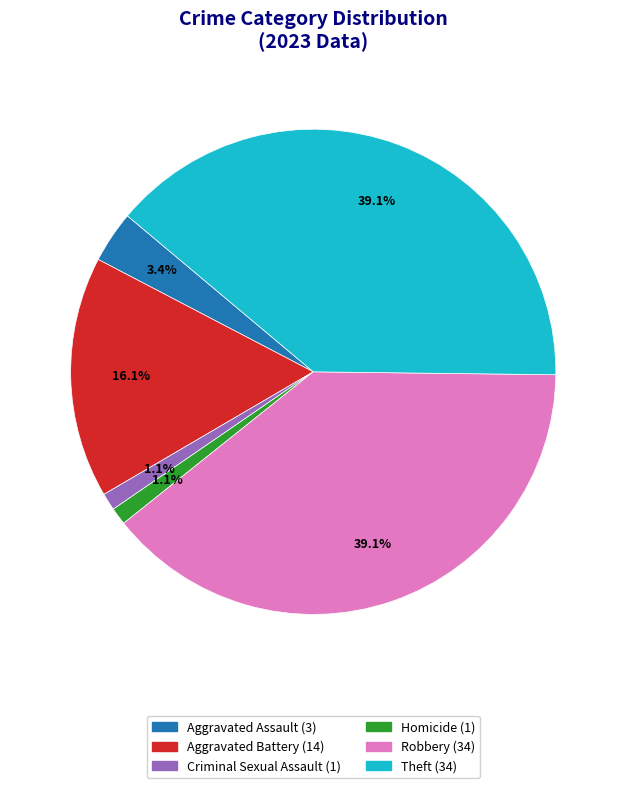

Is there any slice that represents more than half of the pie?

No